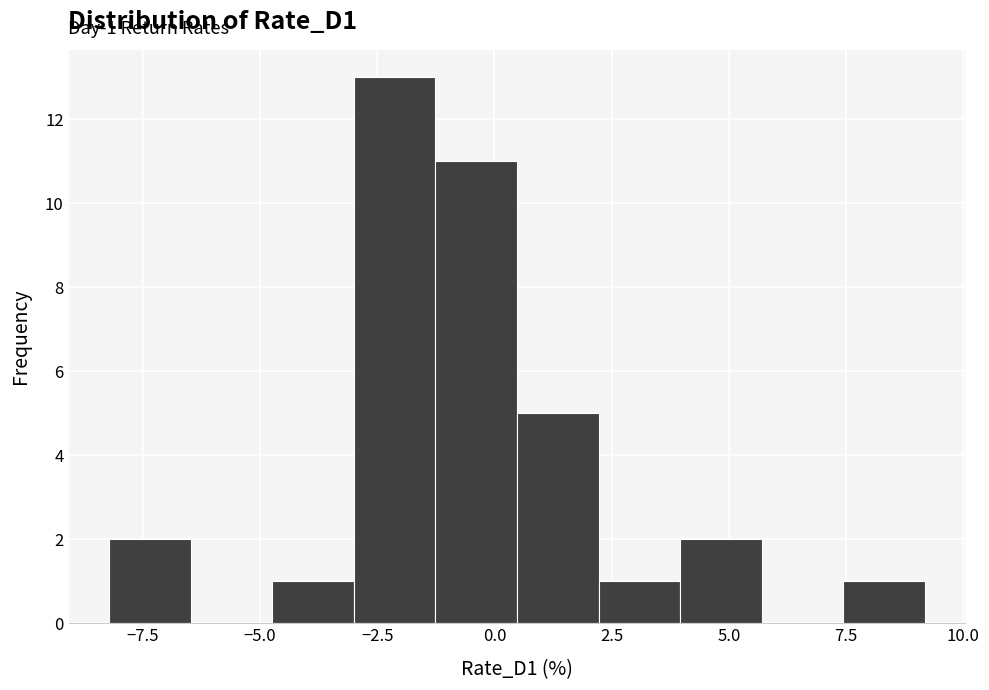

Read against the x-axis, roughly where is the centre of the tallest bar?

-2.0